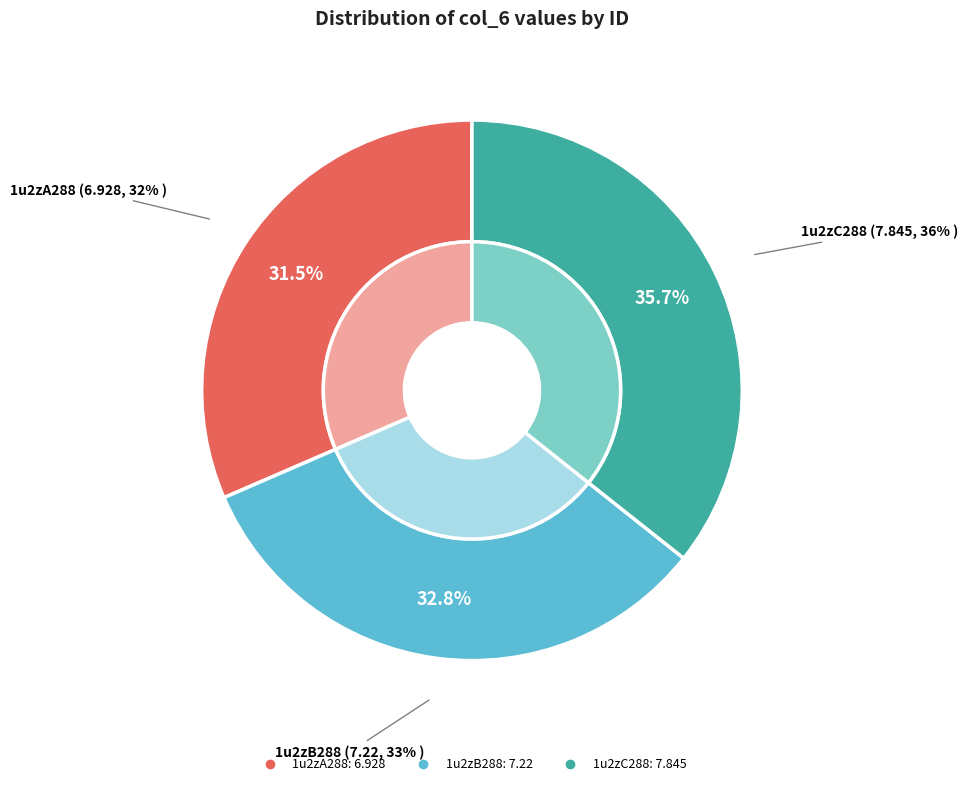

To the nearest percent, what is the difference between the 1u2zC288 and 1u2zB288 slice percentages?

3%